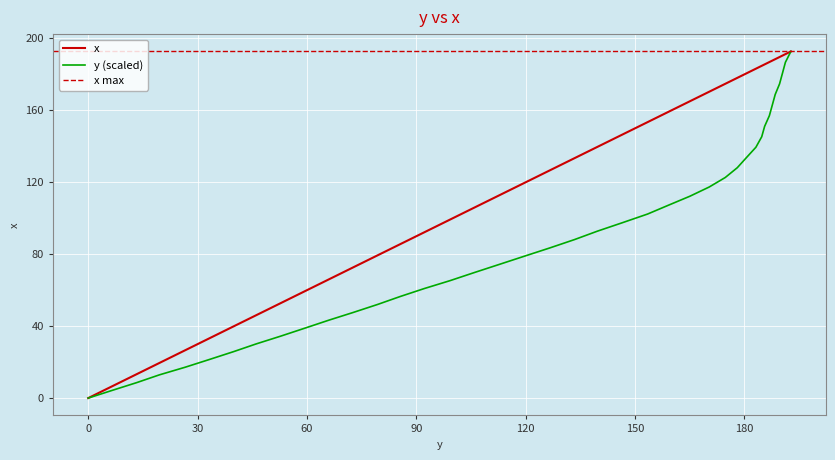

Read the value at 119.6.

119.6